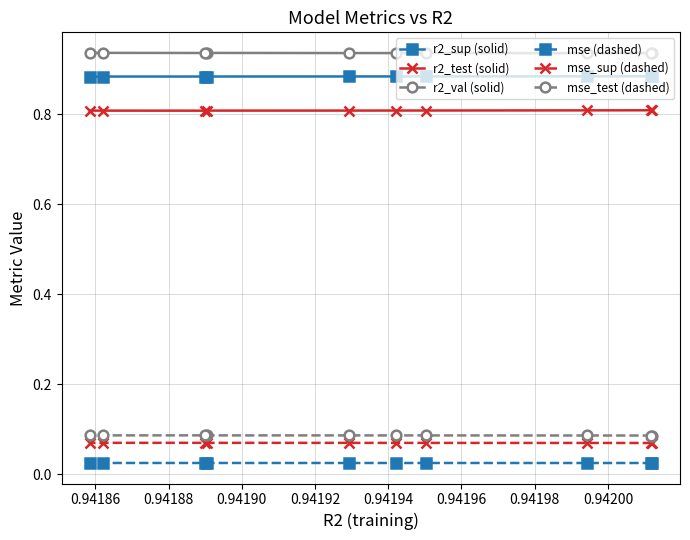

True or false: r2_sup (solid) and mse (dashed) intersect in this chart.

False